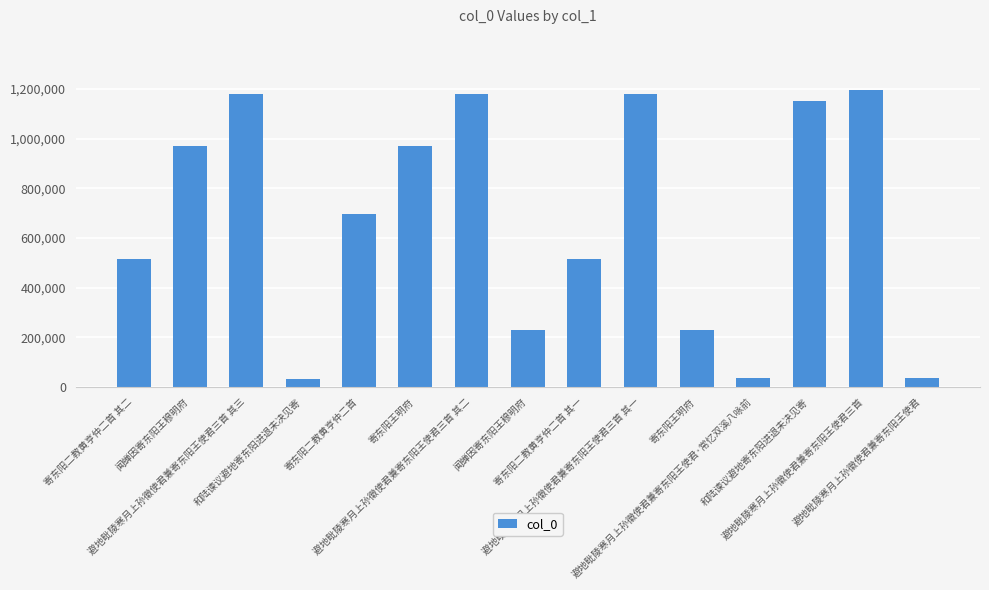

Read the value at 寄东阳二教黄亨仲二首, to the nearest 10.

694760